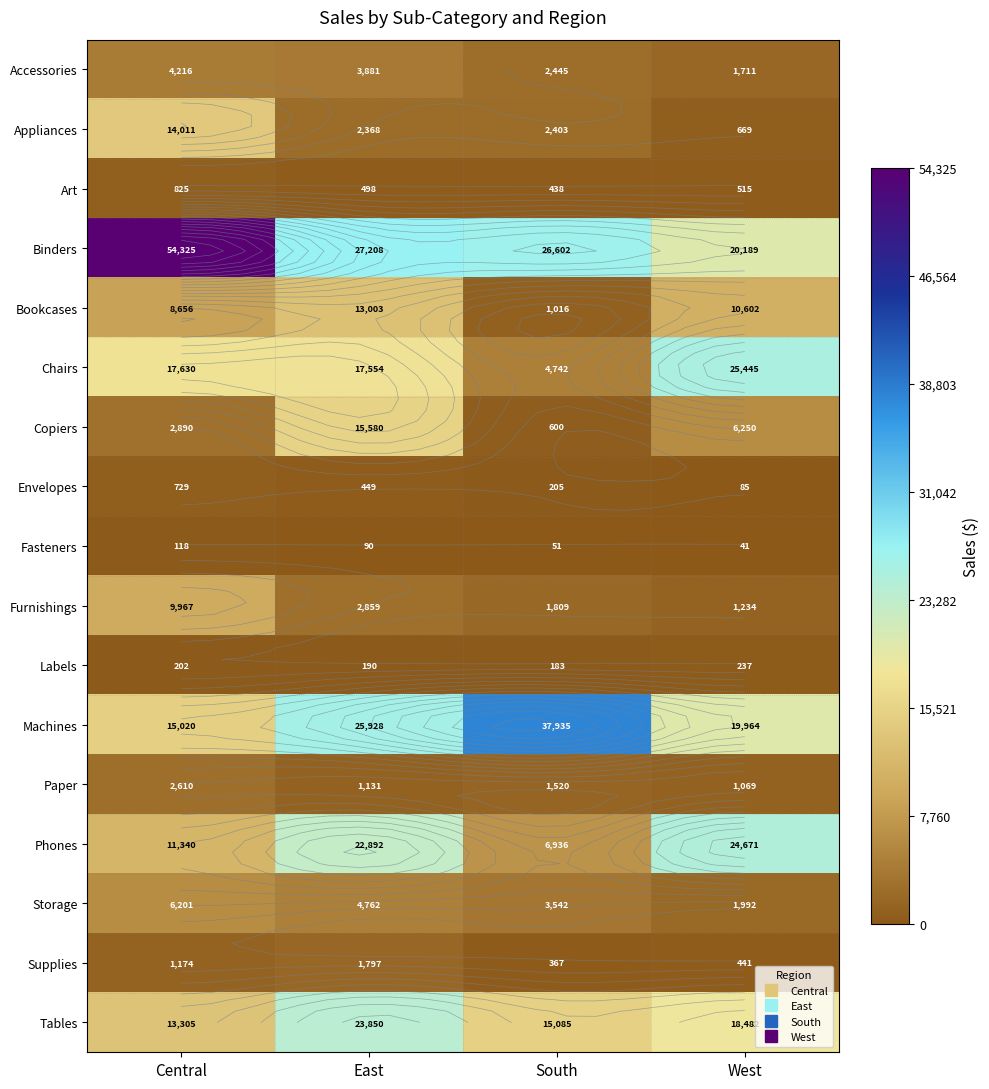

How many data points in Accessories are above 3881?

1